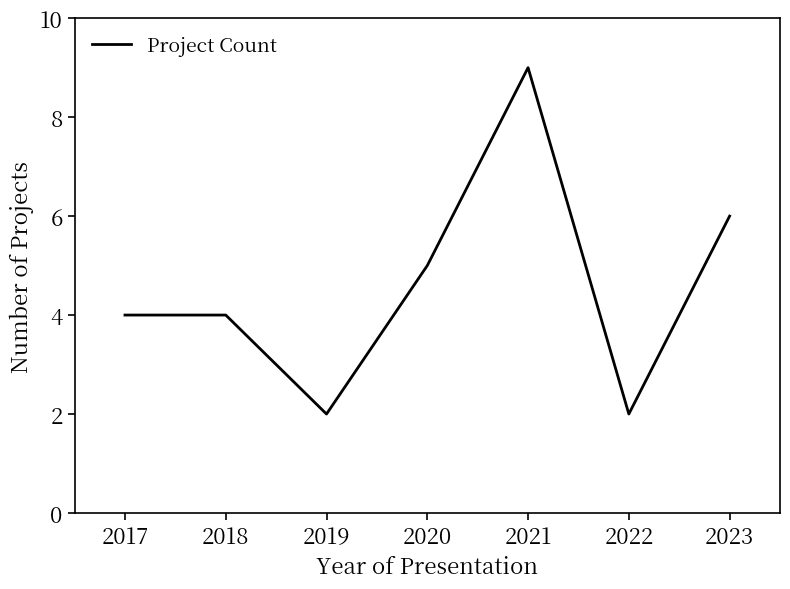

Count the number of categories in the chart.

7